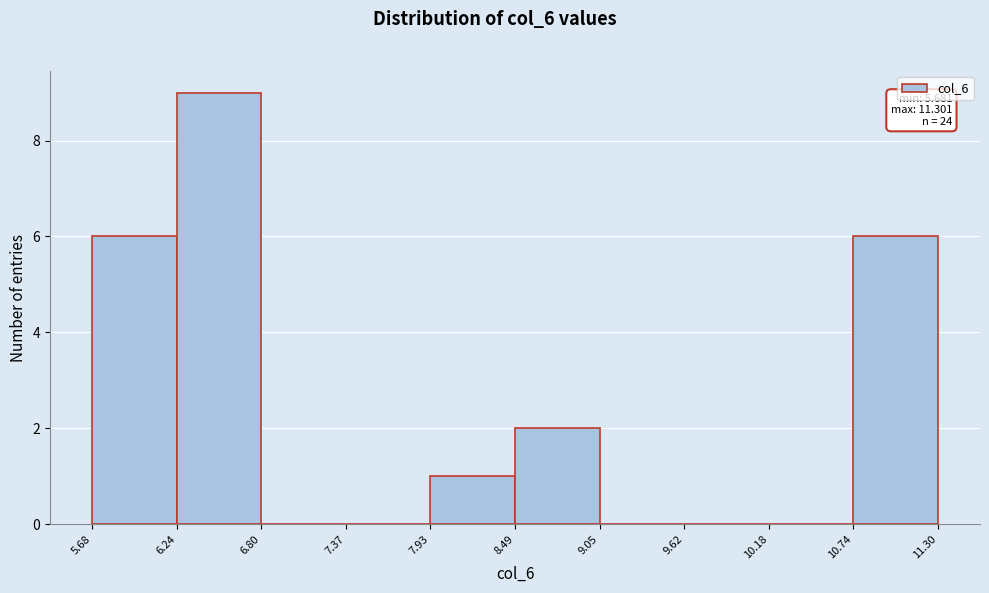

Which range on the x-axis has the tallest bar?

6.24 to 6.80